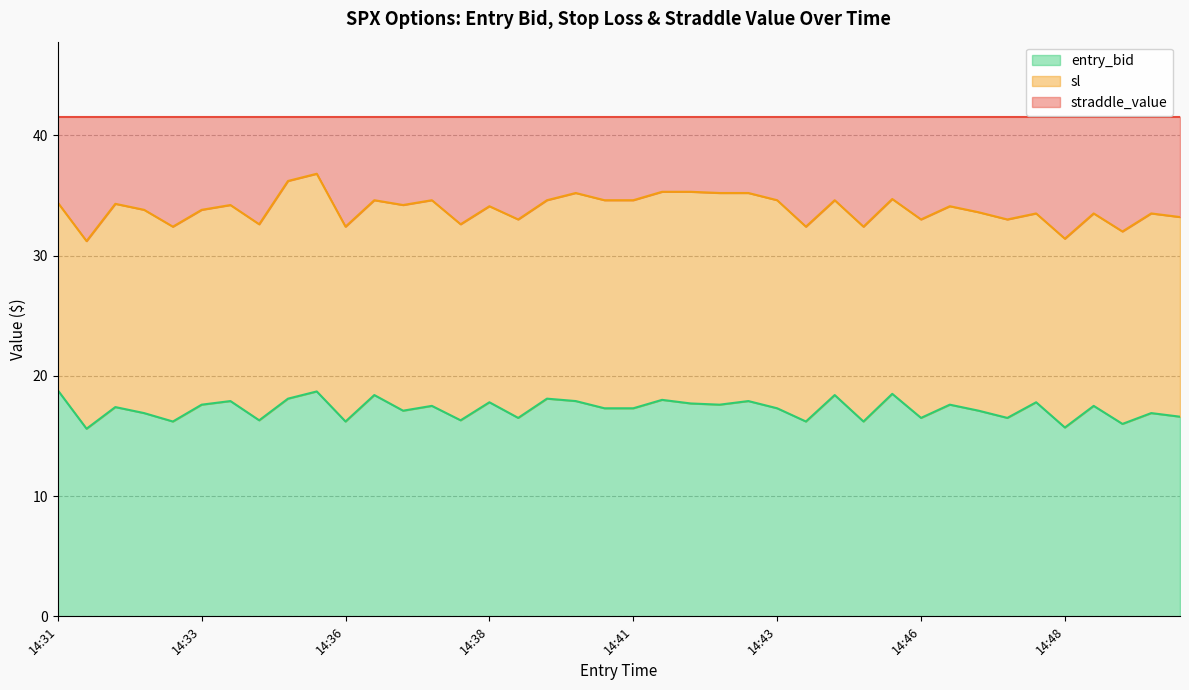

Which has a higher value, 14:34 or 14:49?

14:34